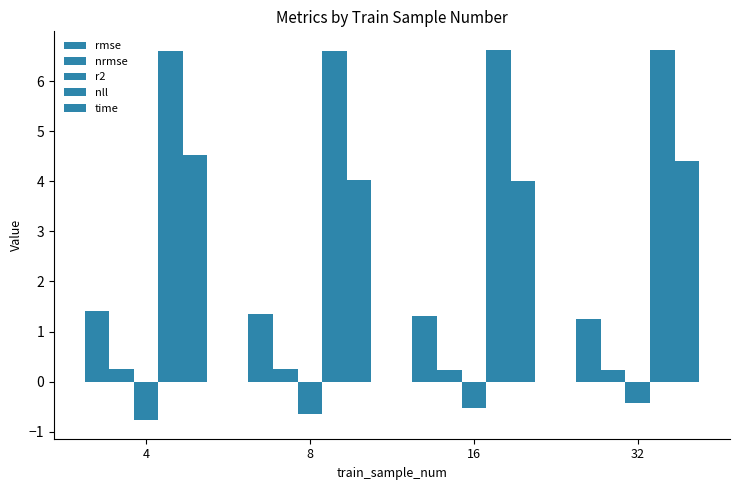

How many rmse values are between 1 and 2?

4